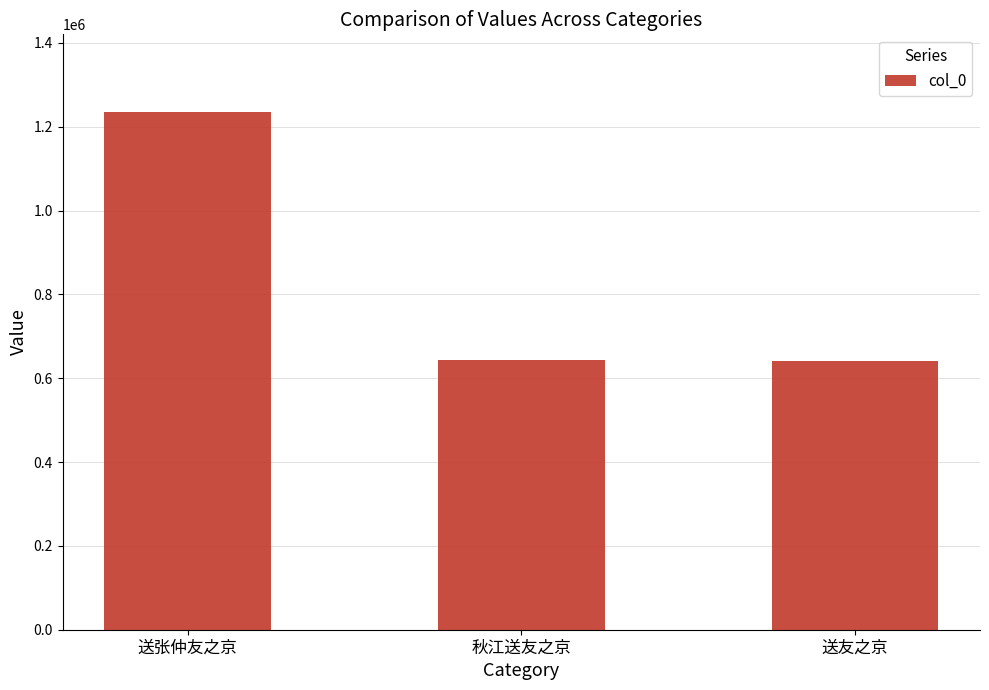

Is it true that the value at 送友之京 is 992374?

False